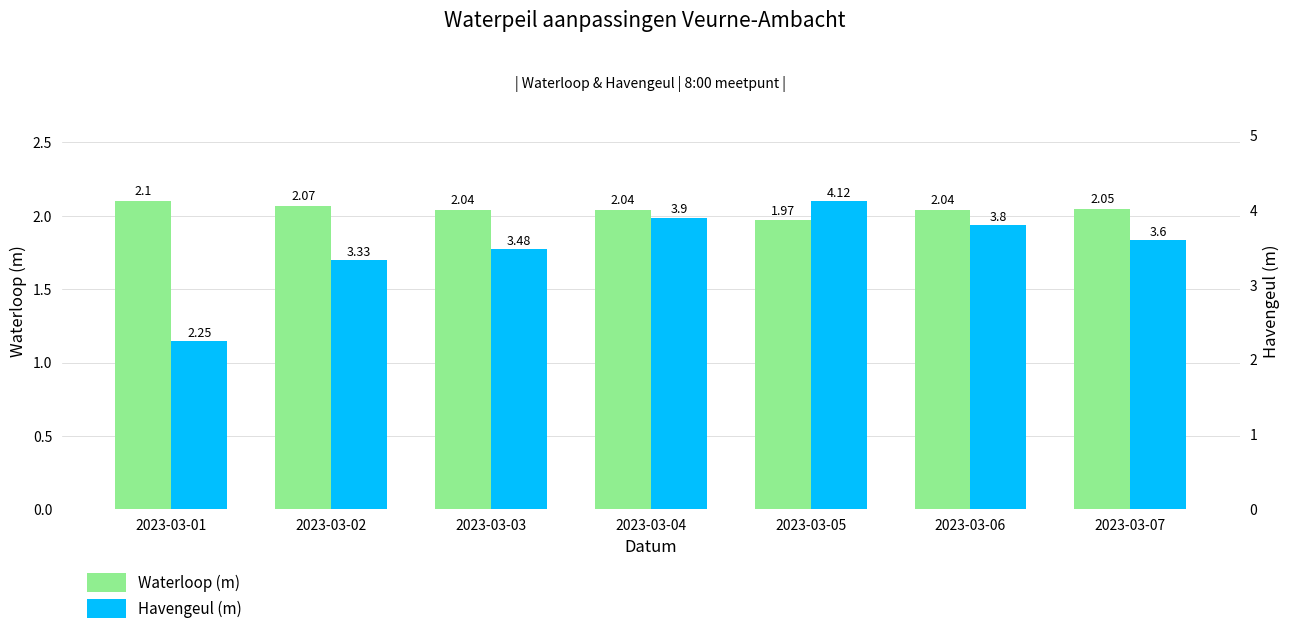

Between 2023-03-05 and 2023-03-04, which is larger?

2023-03-04